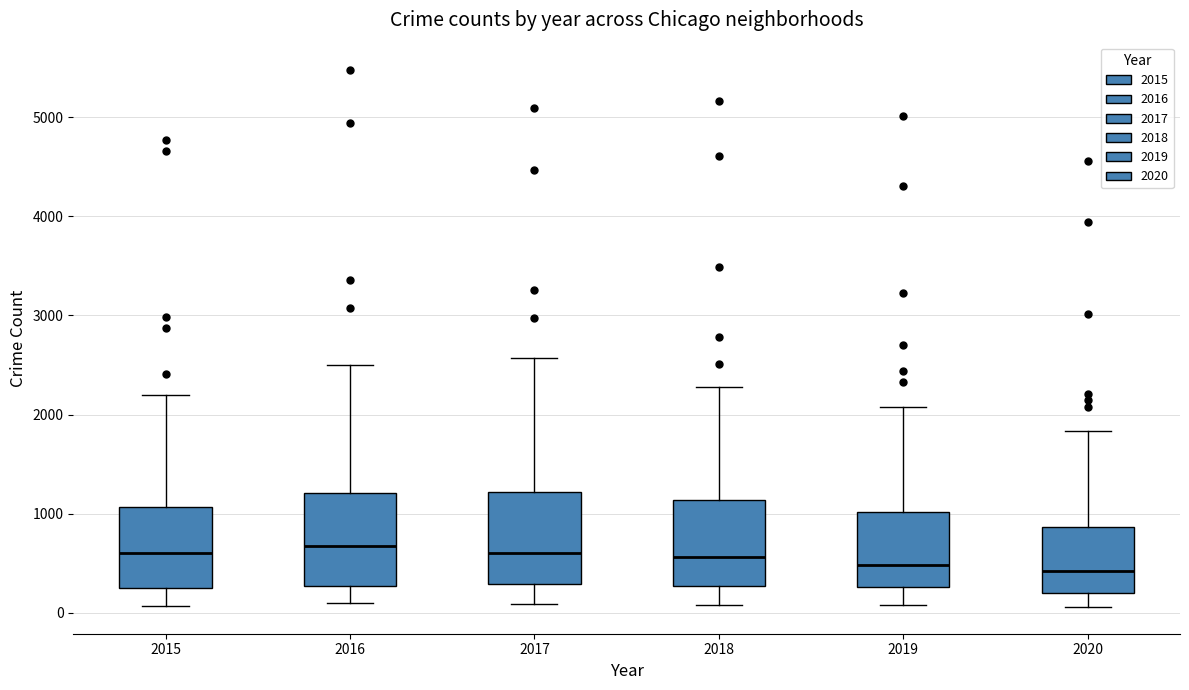

Reading left to right, transcribe this box plot: for each box, give where its median line is, the range the box spans, and where its two whiskers end, as read against the y-axis. The values are not printed on the chart, so give them approximately, as read against the axis.

2015: median 600, box 300 to 1100, whiskers 100 to 2200
2016: median 700, box 300 to 1200, whiskers 100 to 2500
2017: median 600, box 300 to 1200, whiskers 100 to 2600
2018: median 600, box 300 to 1100, whiskers 100 to 2300
2019: median 500, box 300 to 1000, whiskers 100 to 2100
2020: median 400, box 200 to 900, whiskers 100 to 1800